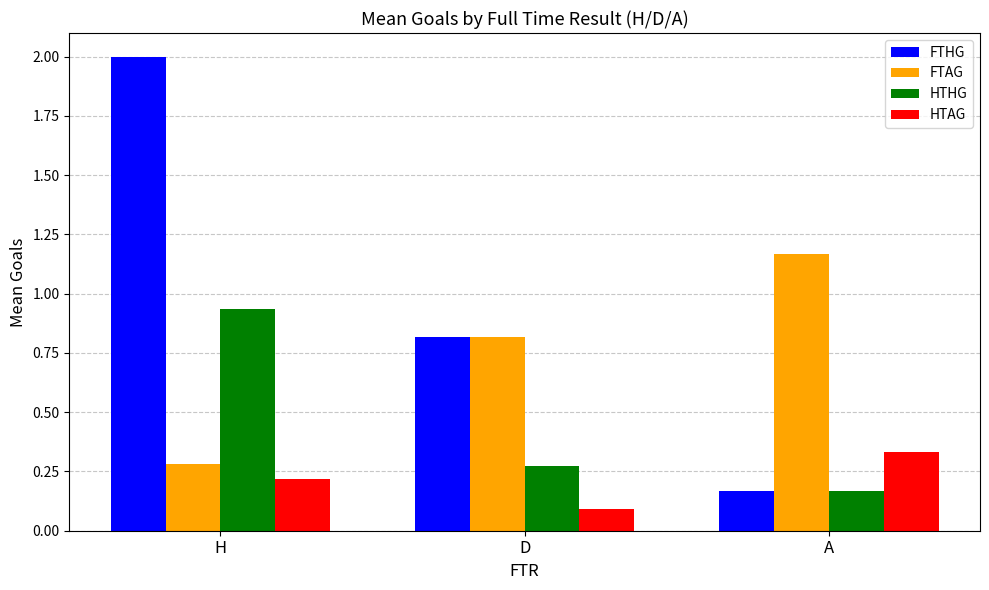

Which series changed the most between H and D?

FTHG